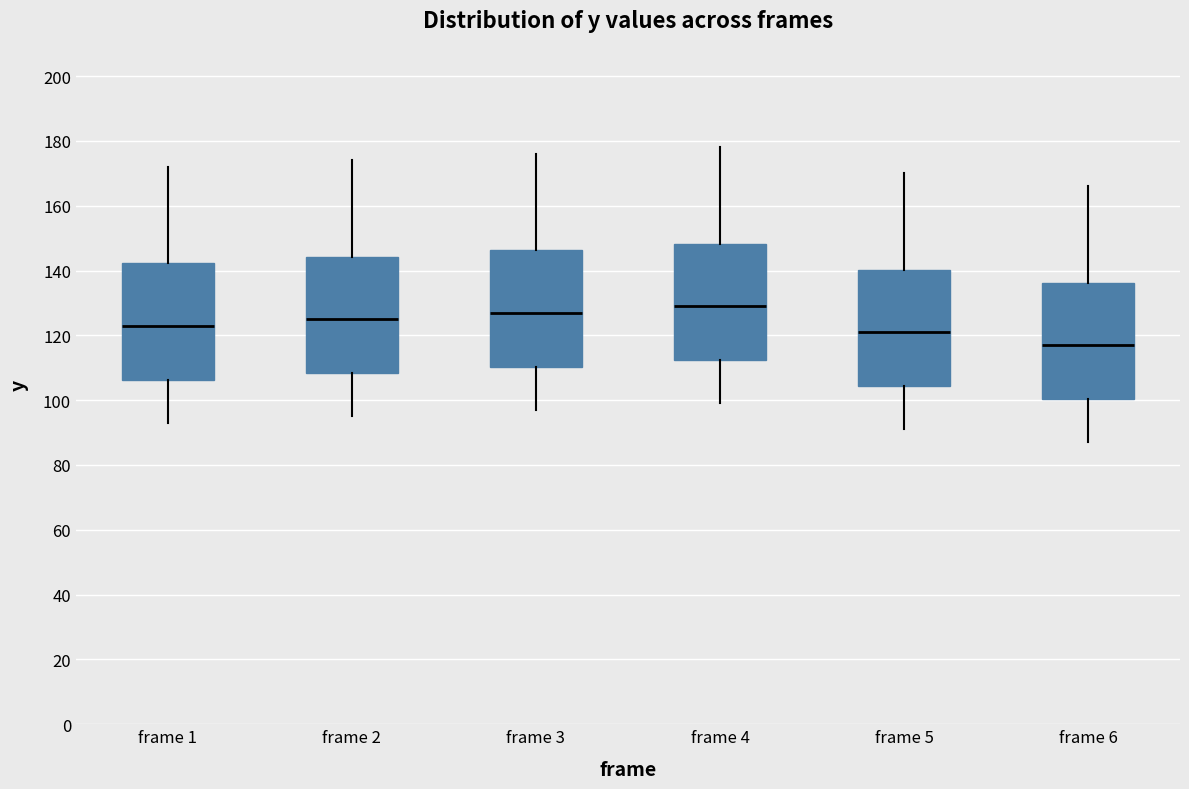

Reading left to right, read every box against the y-axis: the position of its median line, the range the box covers, and the ends of its whiskers. The values are not printed on the chart, so give them approximately, as read against the axis.

frame 1: median 124, box 106 to 142, whiskers 94 to 172
frame 2: median 126, box 108 to 144, whiskers 96 to 174
frame 3: median 128, box 110 to 146, whiskers 98 to 176
frame 4: median 130, box 112 to 148, whiskers 100 to 178
frame 5: median 122, box 104 to 140, whiskers 92 to 170
frame 6: median 118, box 100 to 136, whiskers 88 to 166